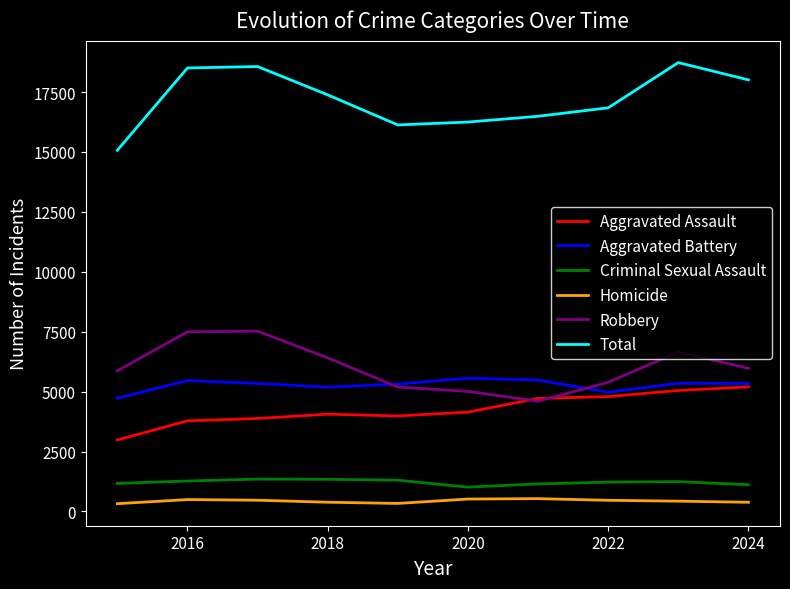

Rank the series by their maximum value, from highest to lowest.

Total, Robbery, Aggravated Battery, Aggravated Assault, Criminal Sexual Assault, Homicide